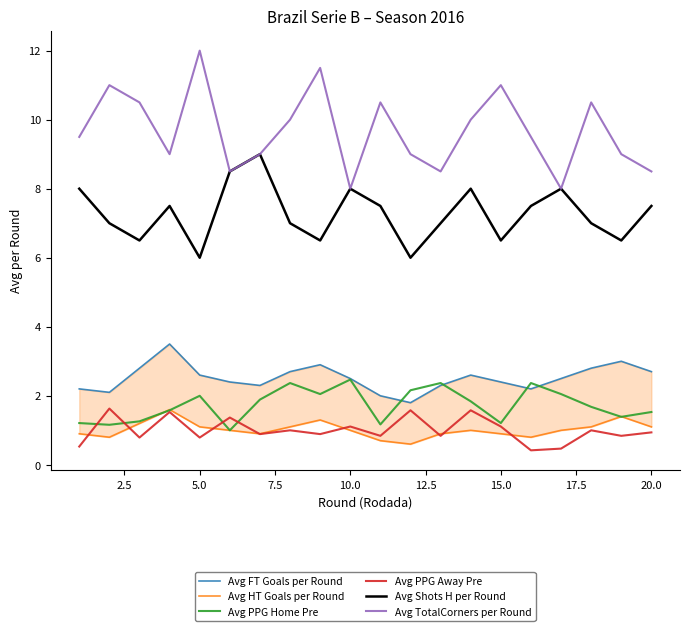

What is the maximum value shown in the chart?

12.0